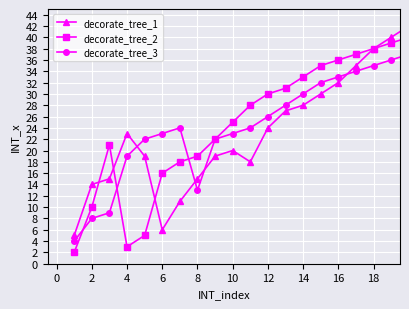

List the series in order of their peak value, highest first.

decorate_tree_1, decorate_tree_2, decorate_tree_3